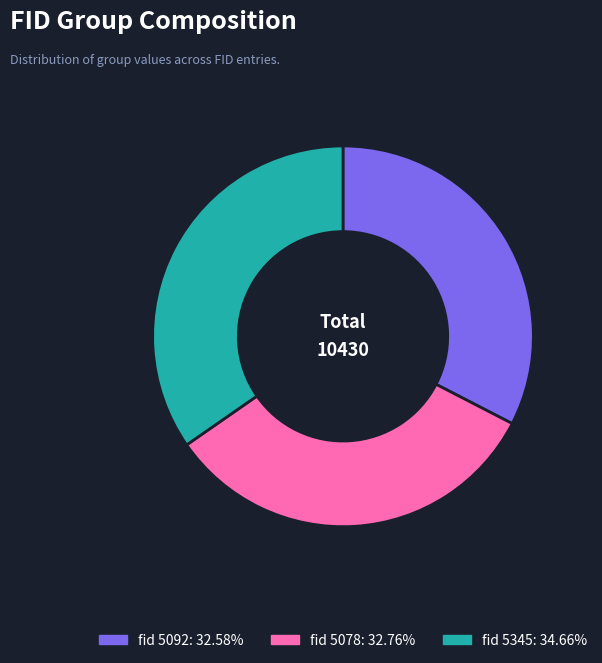

Is there a majority slice in this chart?

No